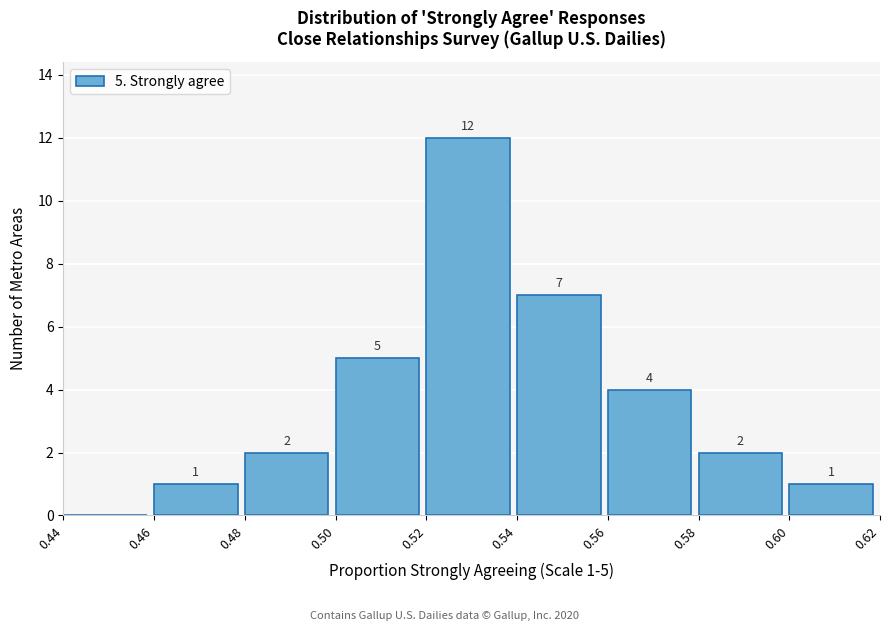

Over which range of the x-axis is the bar tallest?

0.52 to 0.54